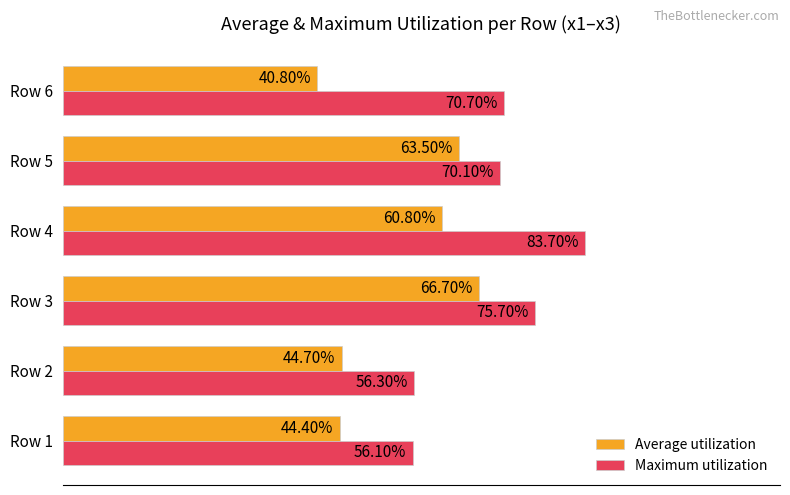

Which category has the lowest value across all series?

Row 6